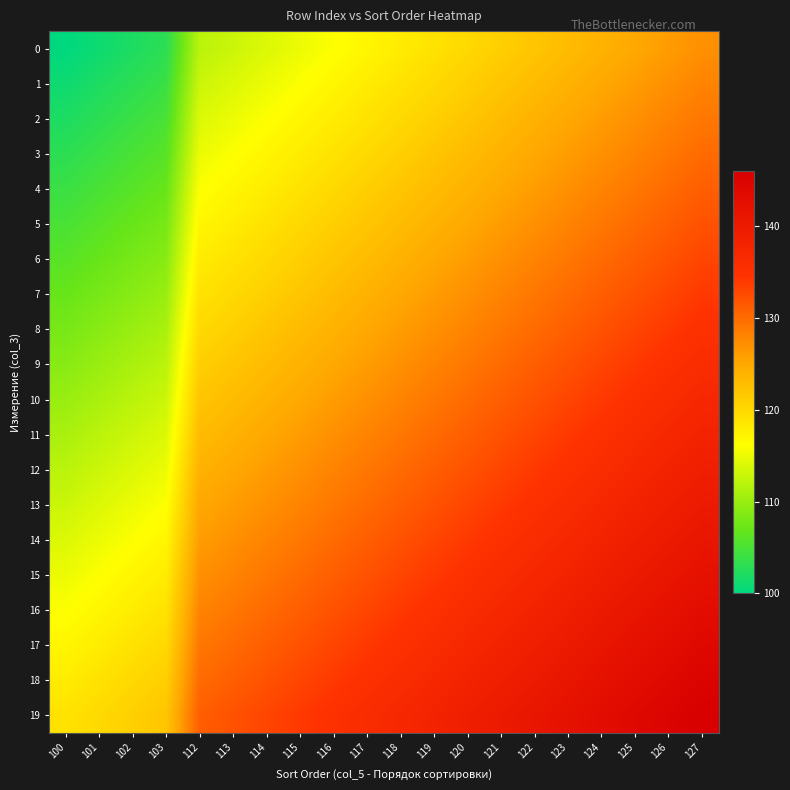

What is the maximum value shown in the chart?

146